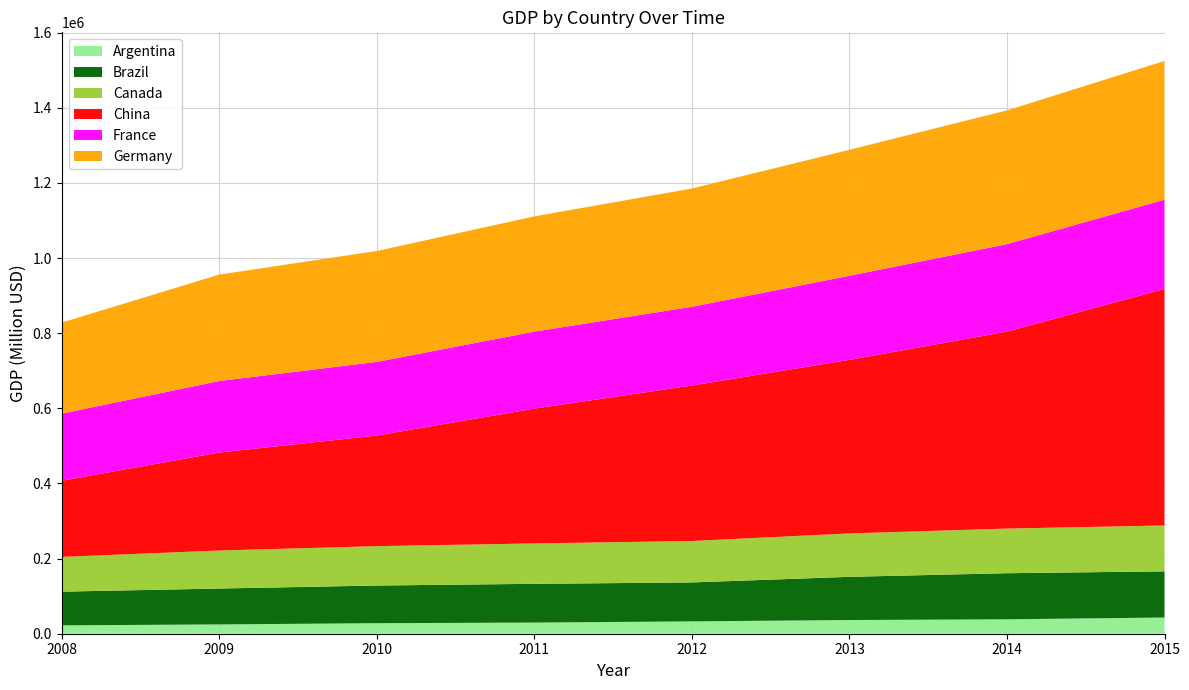

Reading left to right, transcribe all the data shown in this chart.

Argentina: 2008=22269.3	2009=24800.3	2010=28045.7	2011=29667.1	2012=32864.4	2013=36470.4	2014=38378.7	2015=43140.9
Brazil: 2008=89677.3	2009=95475.4	2010=100270.9	2011=103130.0	2012=103649.1	2013=114959.0	2014=122668.8	2015=122856.7
Canada: 2008=92484.3	2009=101220.1	2010=104790.3	2011=107509.6	2012=110369.7	2013=115494.6	2014=118849.1	2015=122131.0
China: 2008=202769.9	2009=260796.1	2010=294399.2	2011=358793.7	2012=413785.2	2013=462018.0	2014=524244.9	2015=629617.8
France: 2008=178553.3	2009=190323.9	2010=195973.3	2011=204966.2	2012=209554.3	2013=223763.7	2014=232807.9	2015=237500.3
Germany: 2008=242301.1	2009=283229.3	2010=295099.5	2011=306749.1	2012=314718.8	2013=335239.2	2014=355872.1	2015=369186.3